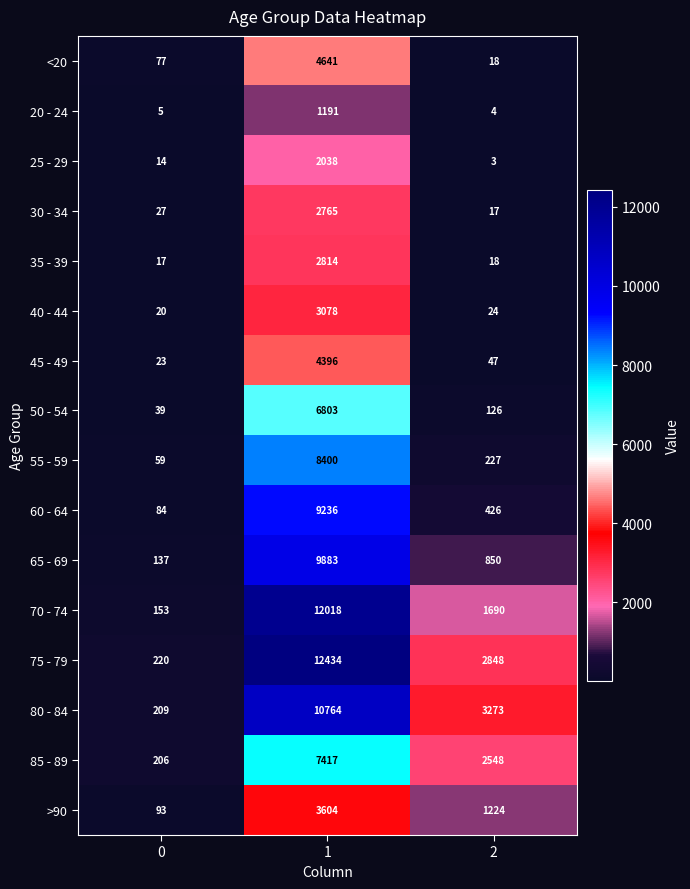

Read the 65 - 69 value at 0, to the nearest 50.

150